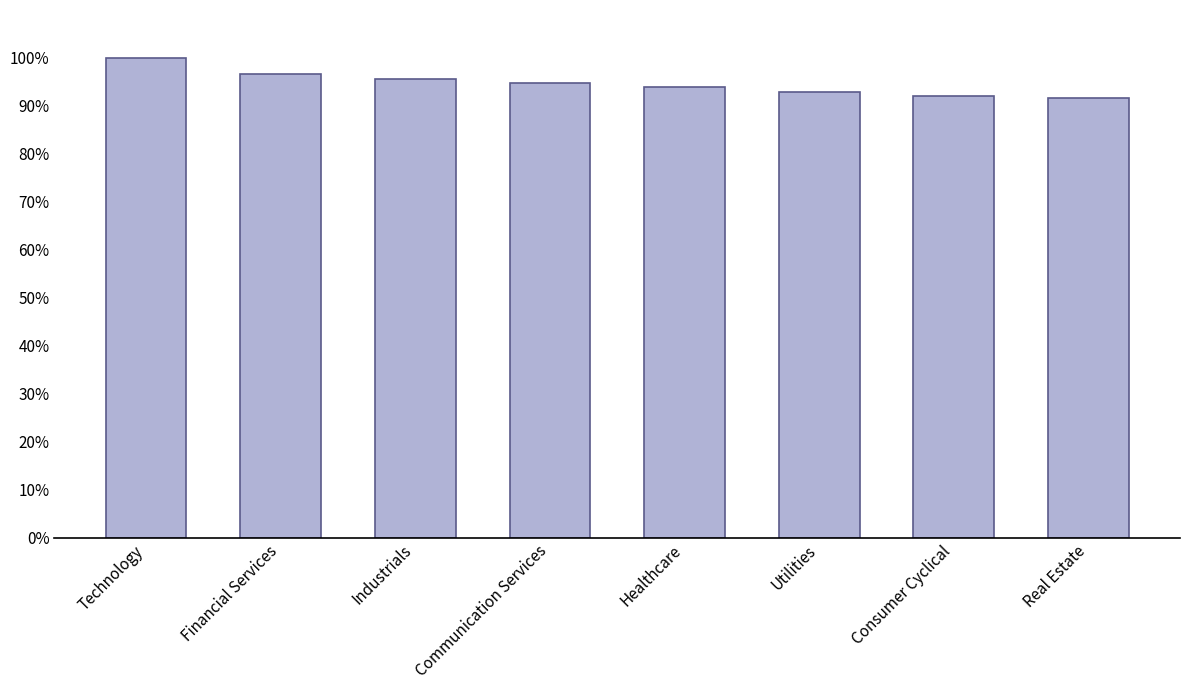

Approximately how many times larger is the value at Healthcare compared to Real Estate?

1.0